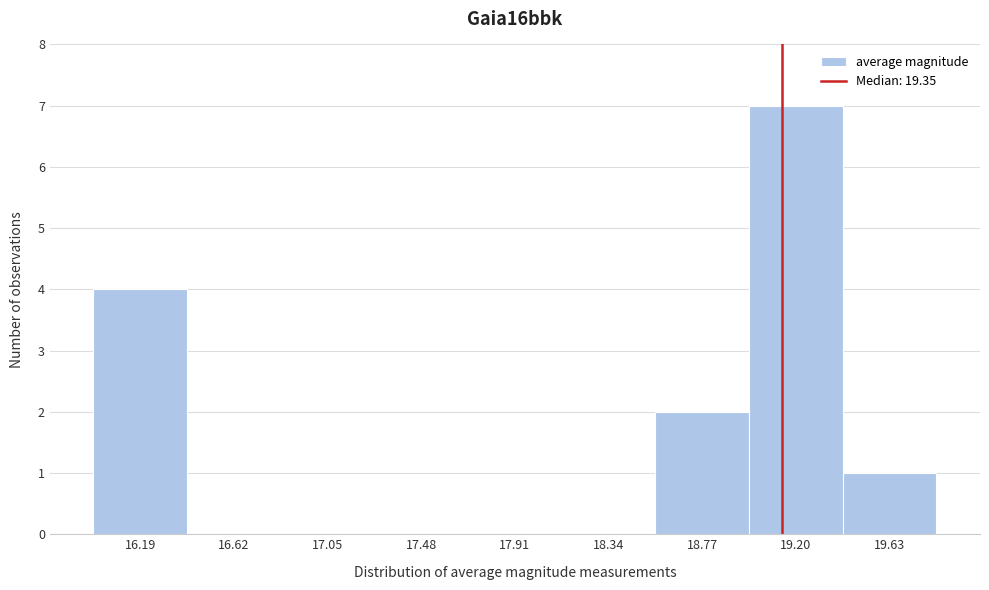

Reading left to right, what are all the values shown in this chart?

16.19=4	16.62=0	17.05=0	17.48=0	17.91=0	18.34=0	18.77=2	19.20=7	19.63=1